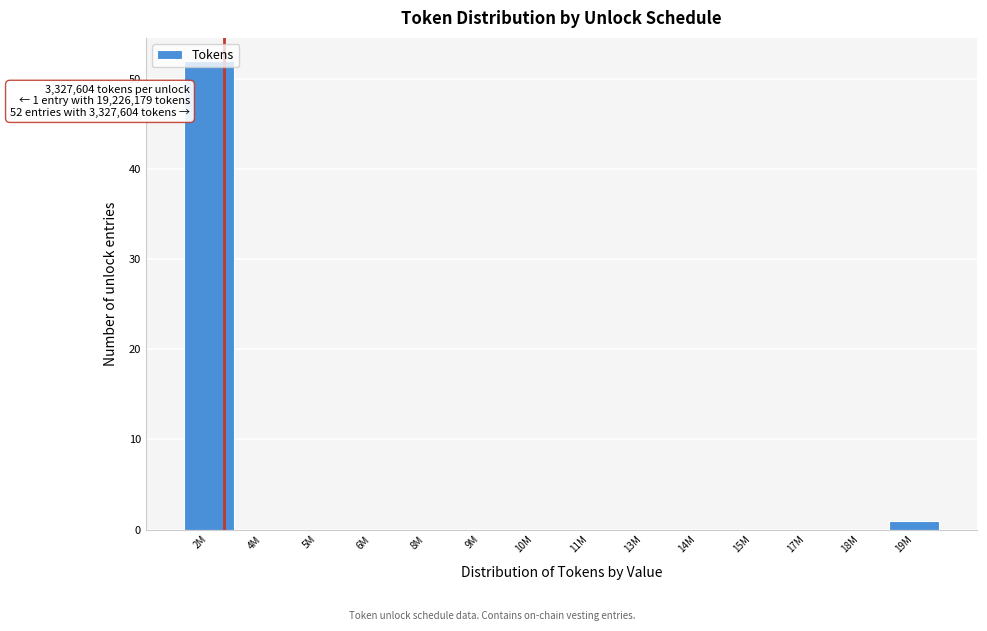

True or false: the data shows 16 at 13M.

False